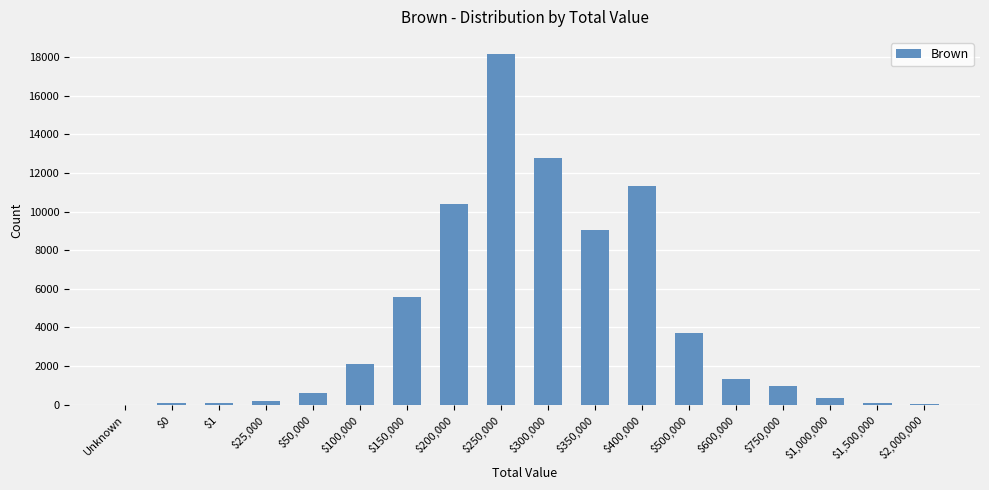

The value at $300,000 is 12773. True or false?

True